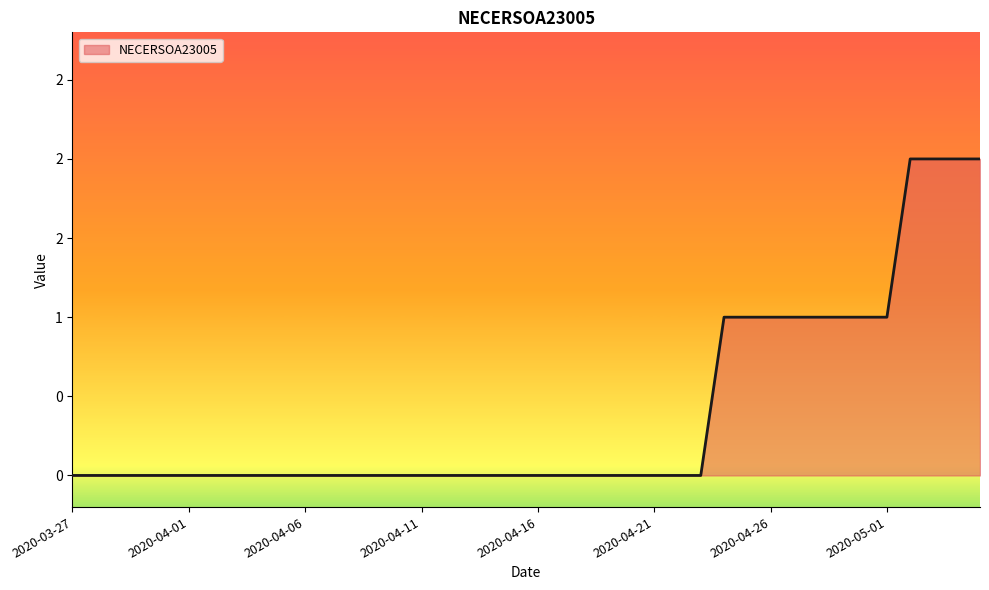

Does the chart have visible grid lines?

No